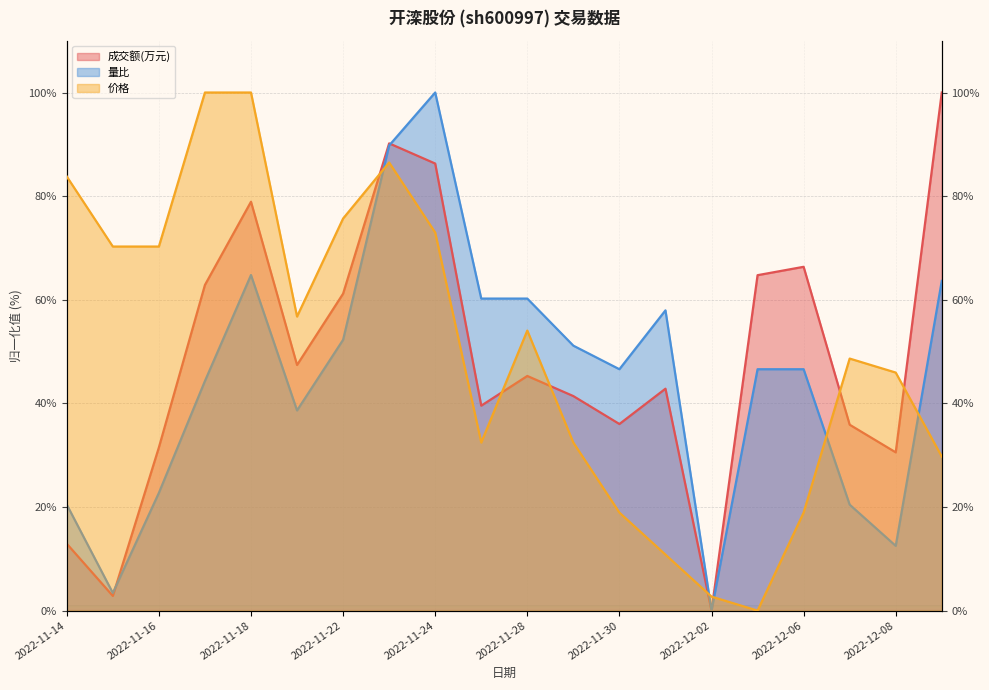

The value of 量比 at 2022-11-16 is 22.7. True or false?

True